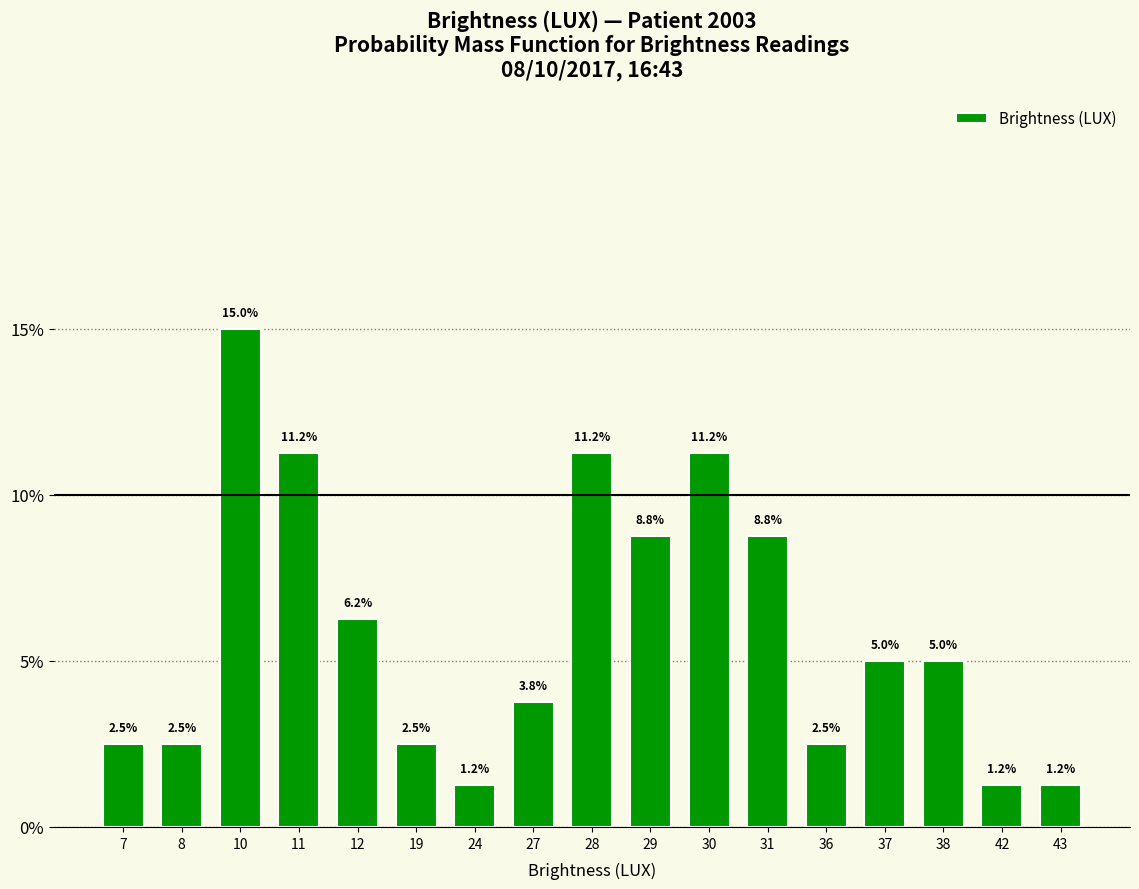

How many bars are there in total?

17